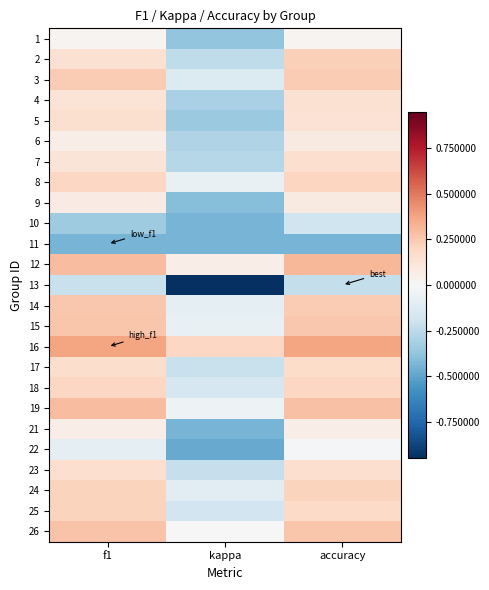

At which category is the sum across all series the highest?

accuracy